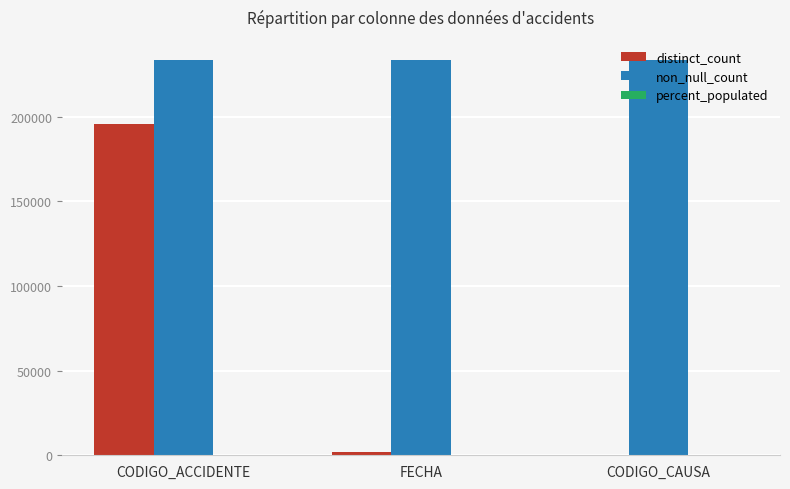

Where is distinct_count nearest to the value 97924?

FECHA